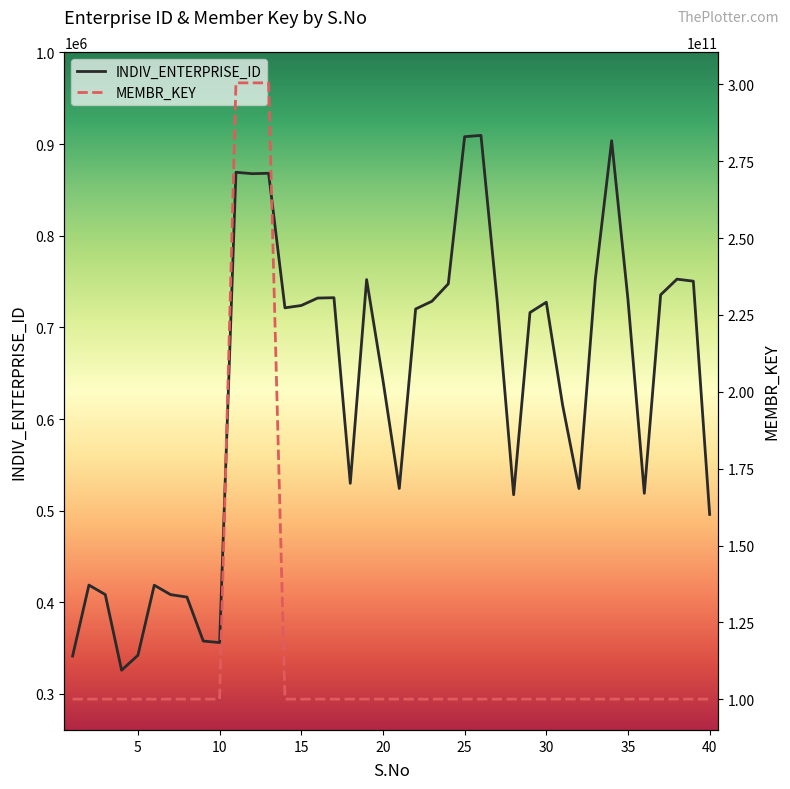

What is the average value of the INDIV_ENTERPRISE_ID series?

630690